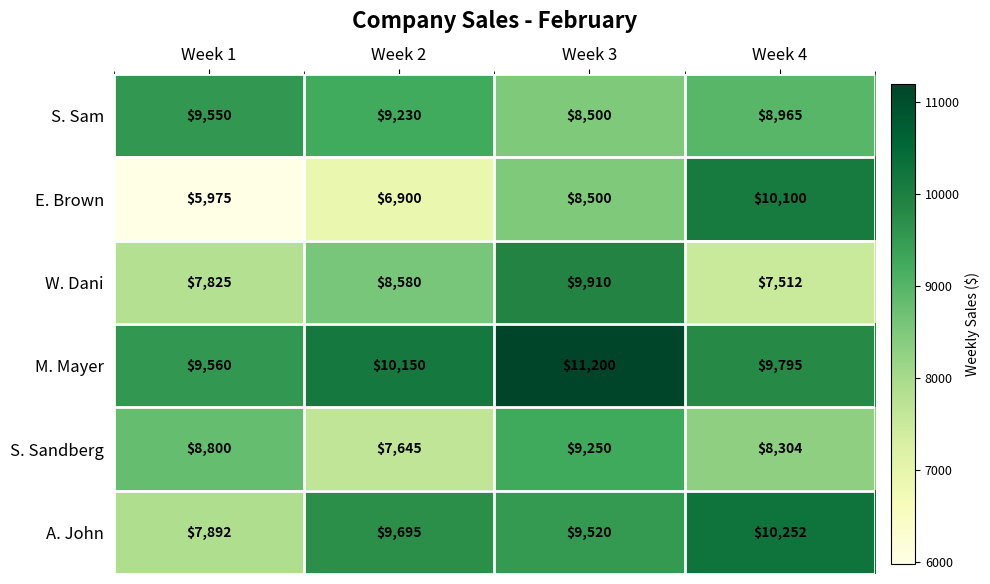

How many categories are shown in the chart?

4